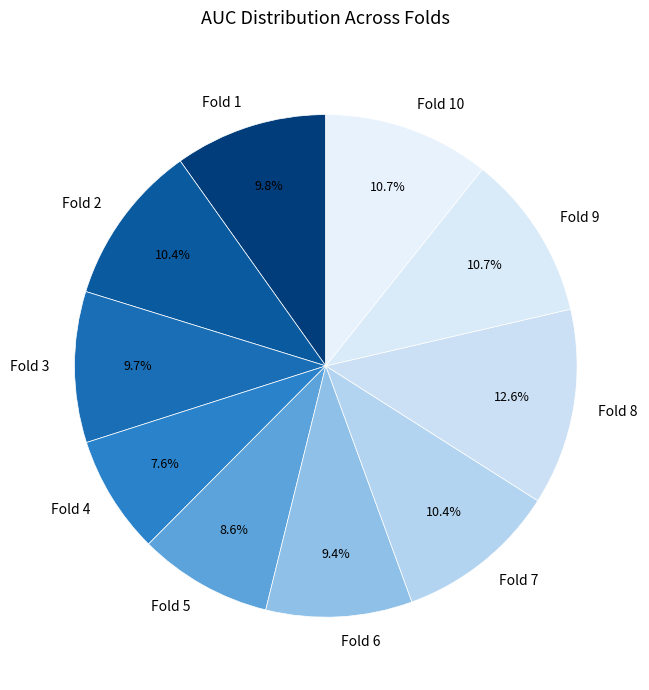

What percentage is the Fold 5 slice, to the nearest percent?

9%